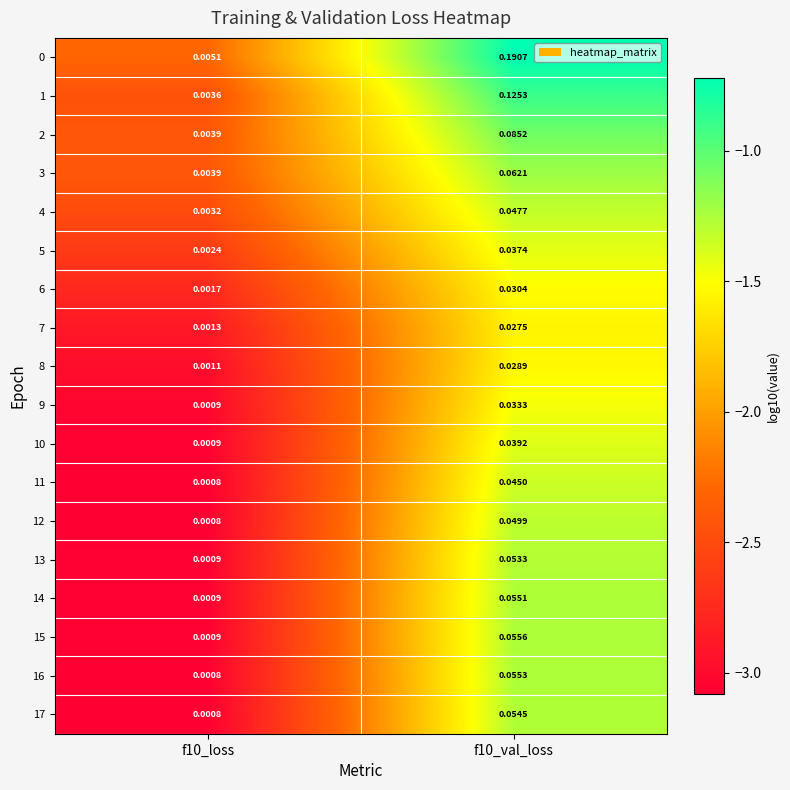

Is the value of 5 at f10_loss greater than the value of 15 at f10_loss?

Yes